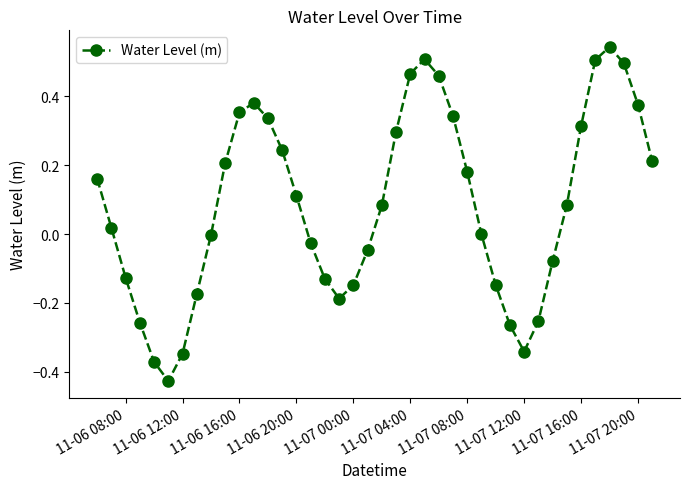

What is the difference between the maximum and minimum values?

1.0